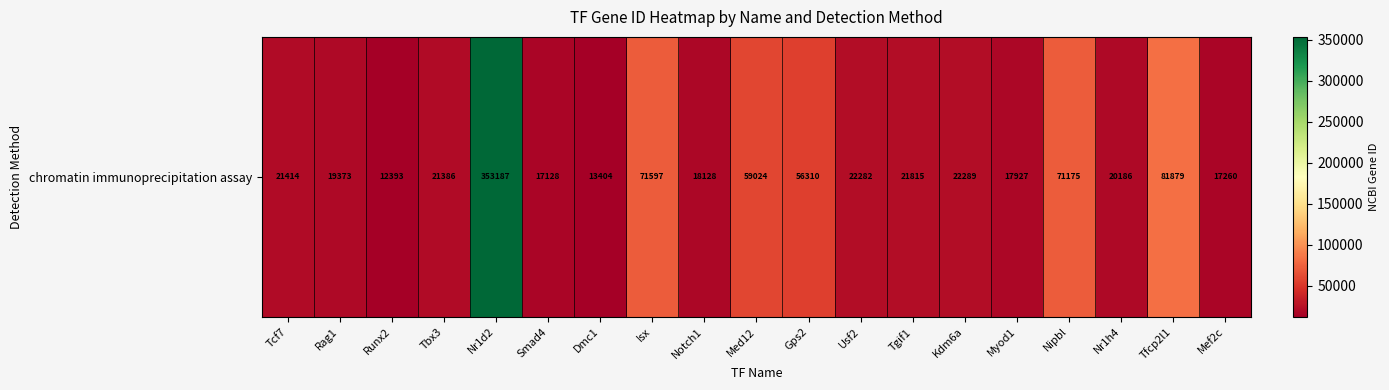

True or false: the data shows 33472 at Usf2.

False